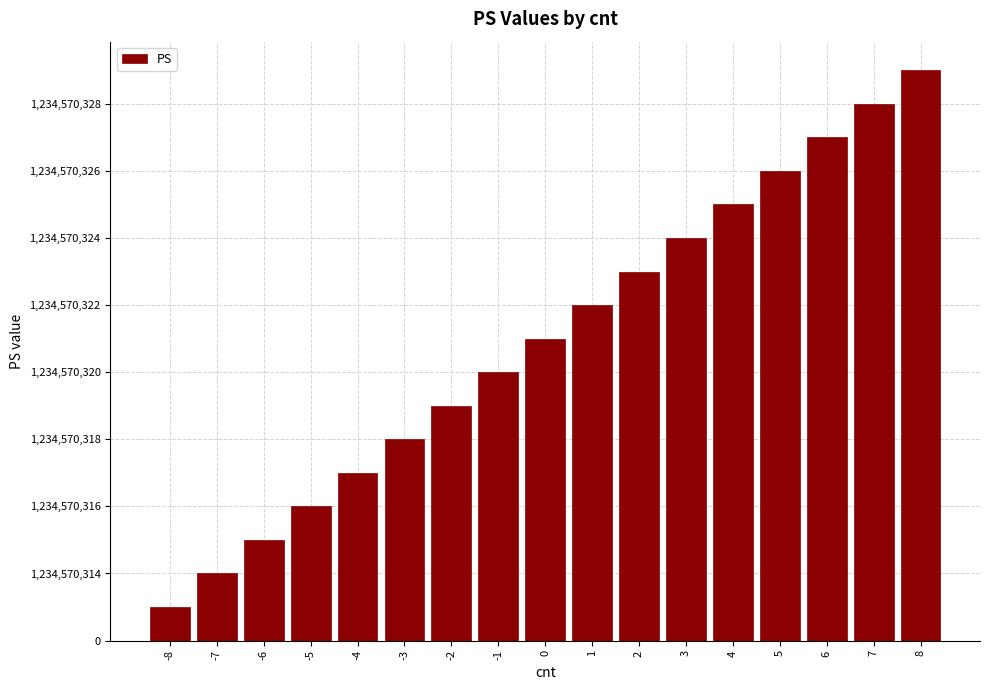

Does the chart contain any negative values?

No